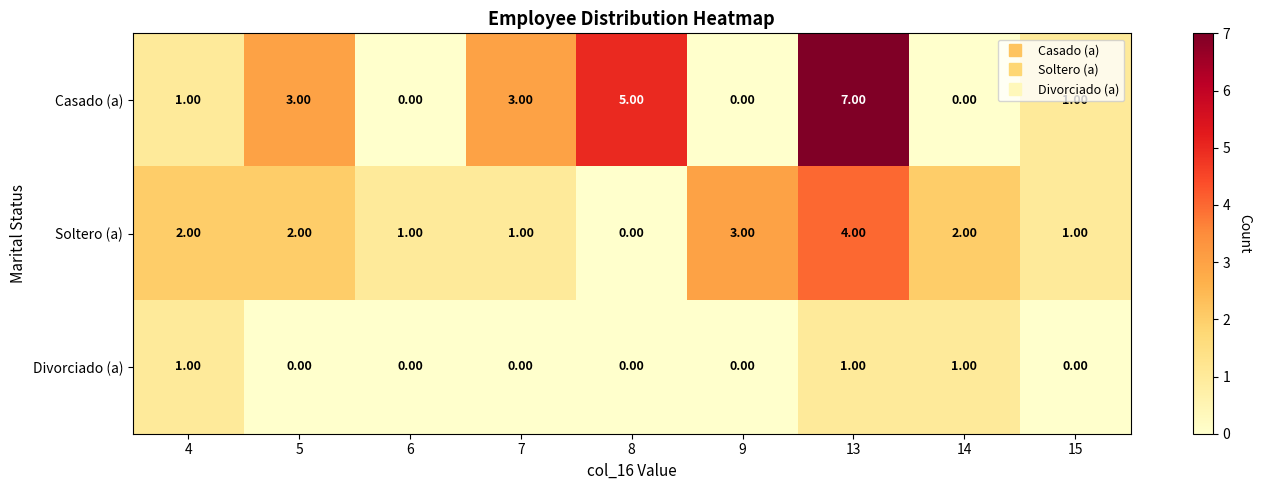

Rank the series at 13 from lowest to highest value.

Divorciado (a), Soltero (a), Casado (a)